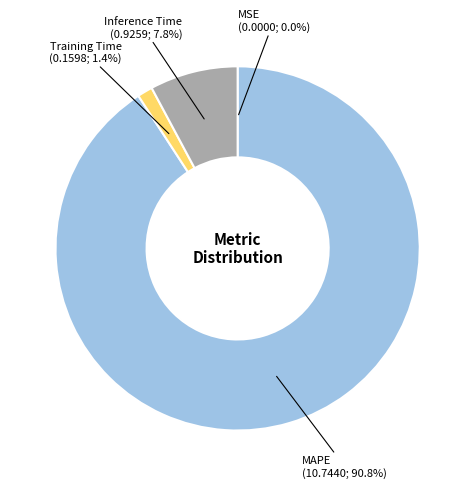

Is there any slice that represents more than half of the pie?

Yes